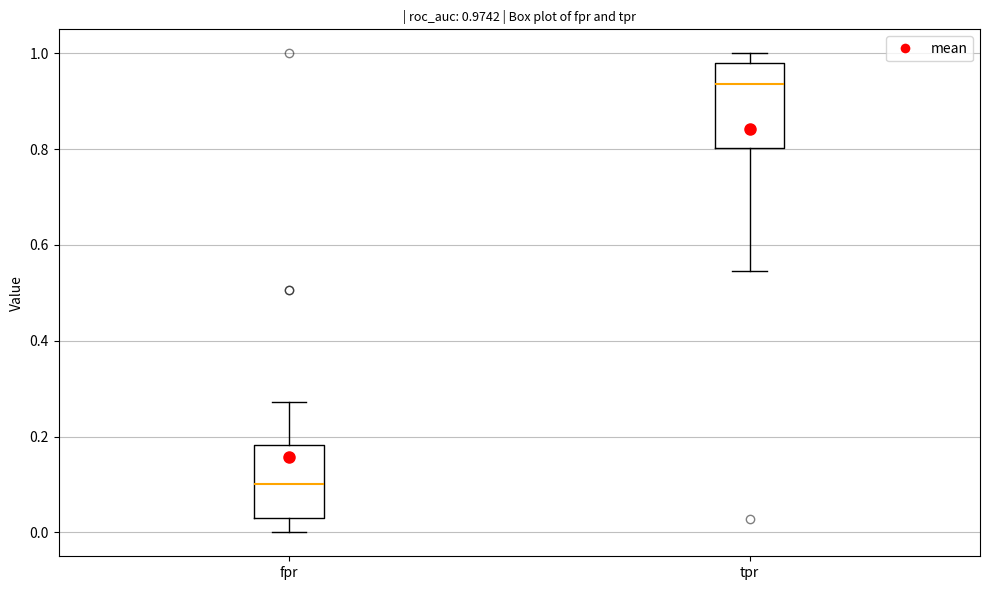

Comparing the boxes themselves (not the whiskers), which one is the tallest?

tpr